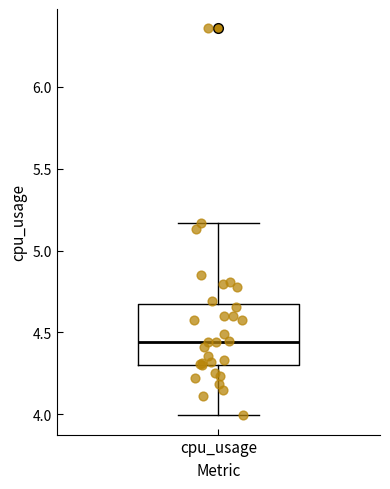

Where does the lower whisker of the box for cpu_usage end on the y-axis? The values are not printed on the chart, so give them approximately, as read against the axis.

4.00